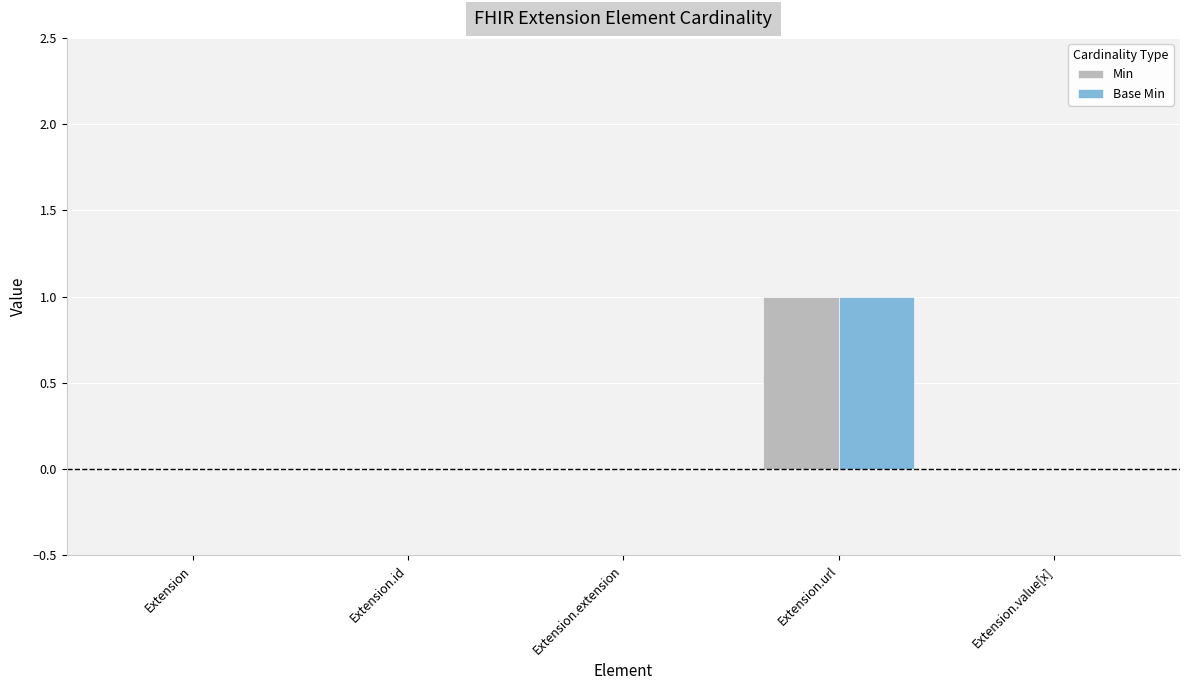

At which label does Base Min reach its peak?

Extension.url